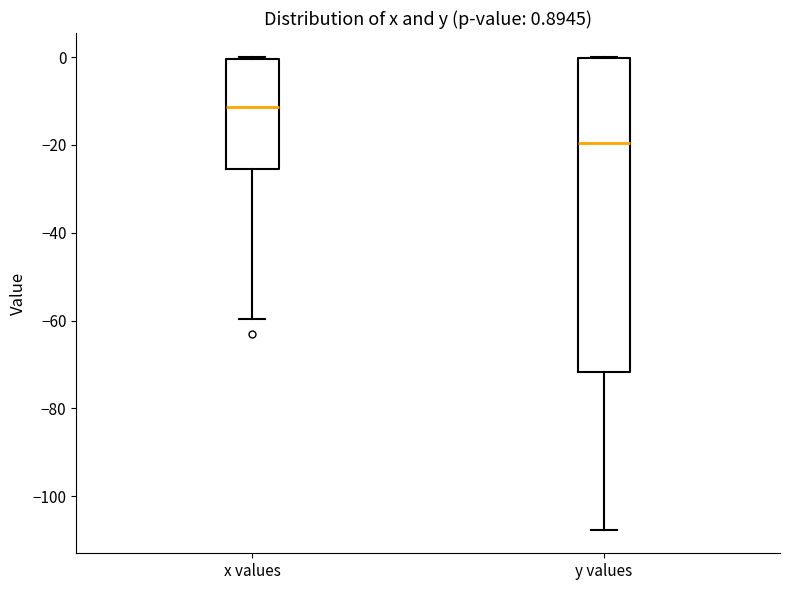

Which box is the tallest, from its lower edge to its upper edge?

y values